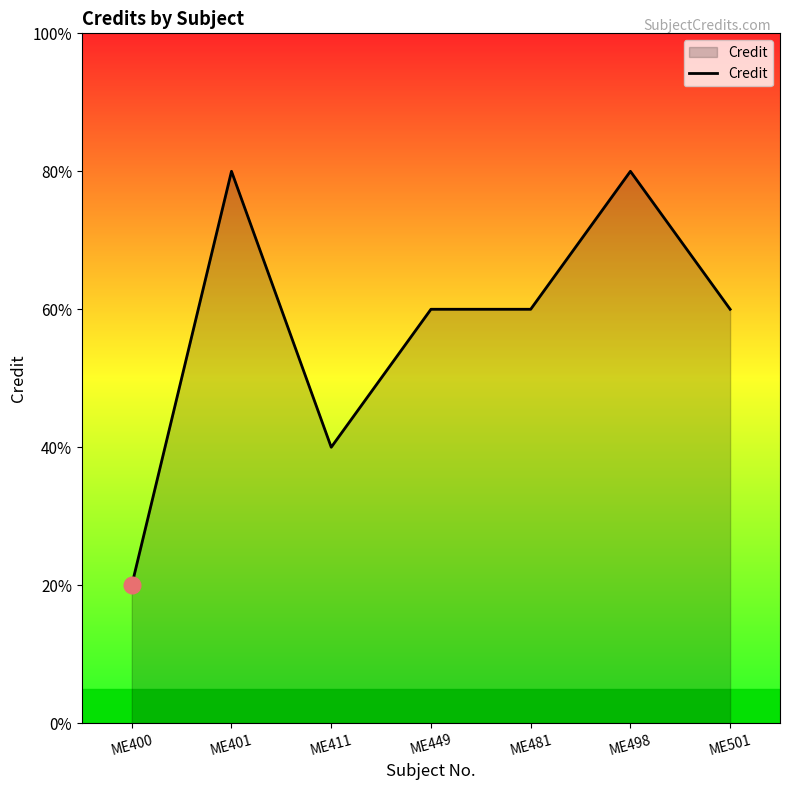

Does the chart display data point markers on the line(s)?

No